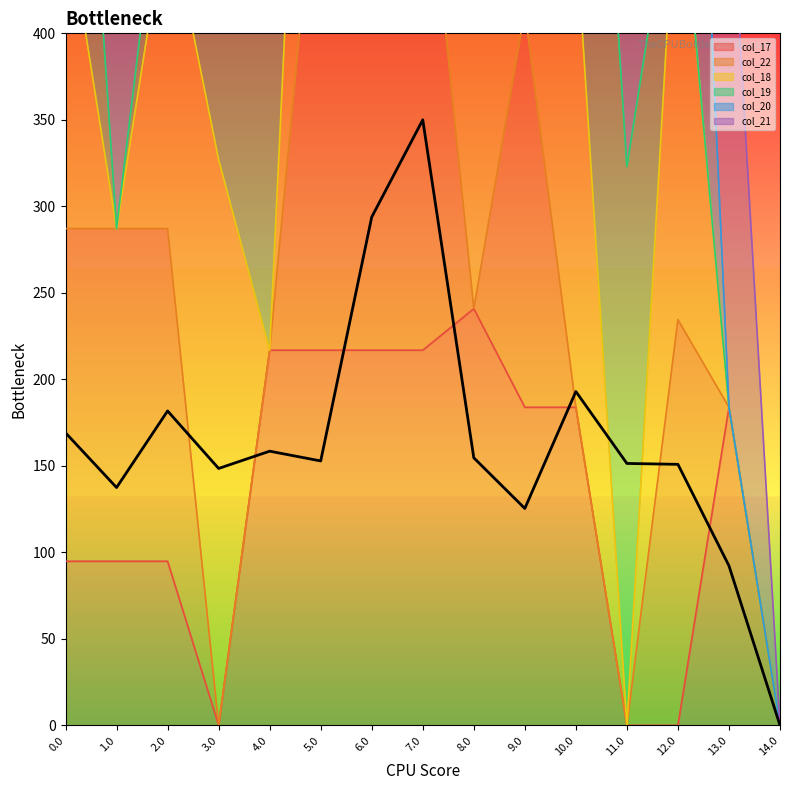

Rank the categories by value from lowest to highest.

14.0, 13.0, 9.0, 1.0, 3.0, 12.0, 11.0, 5.0, 8.0, 4.0, 0.0, 2.0, 10.0, 6.0, 7.0